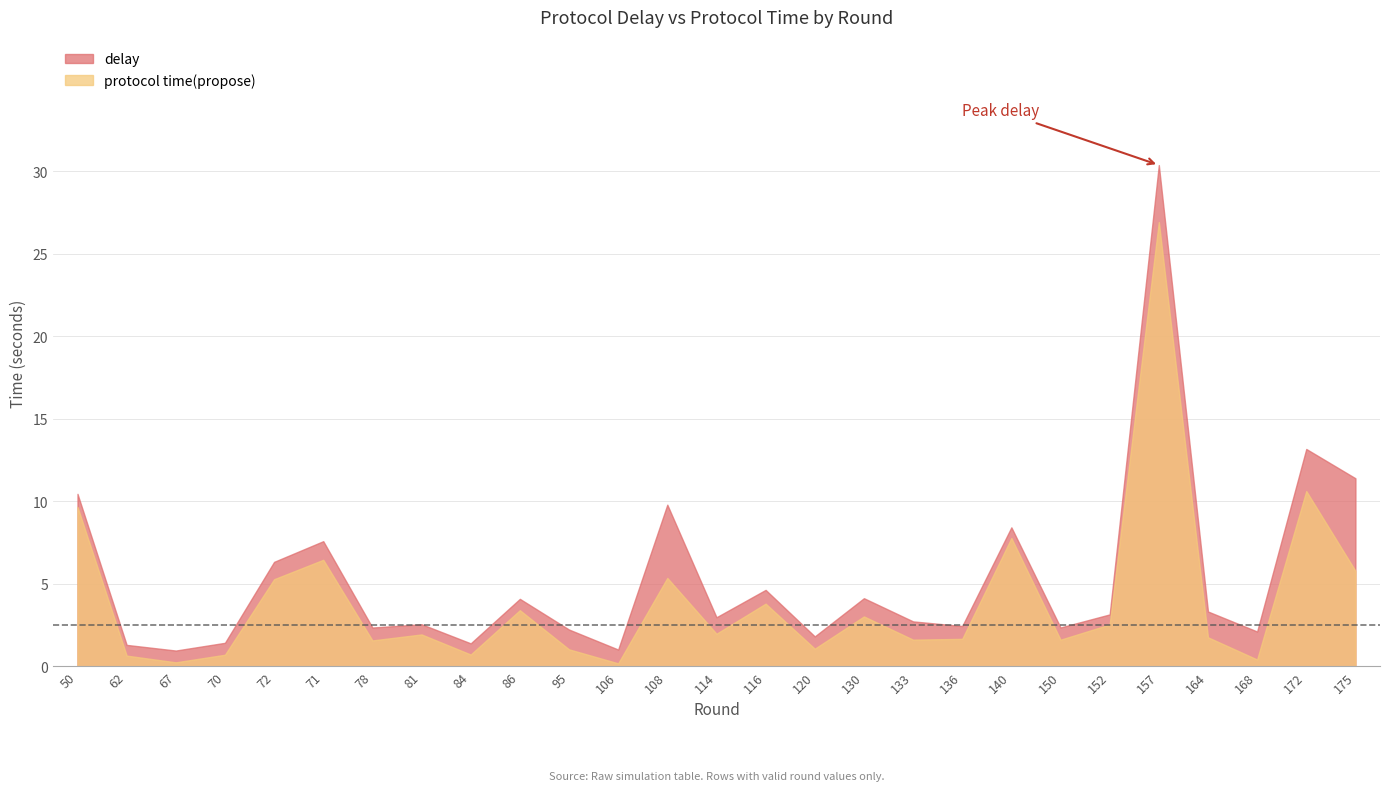

True or false: protocol time(propose) and delay cross at least once.

False